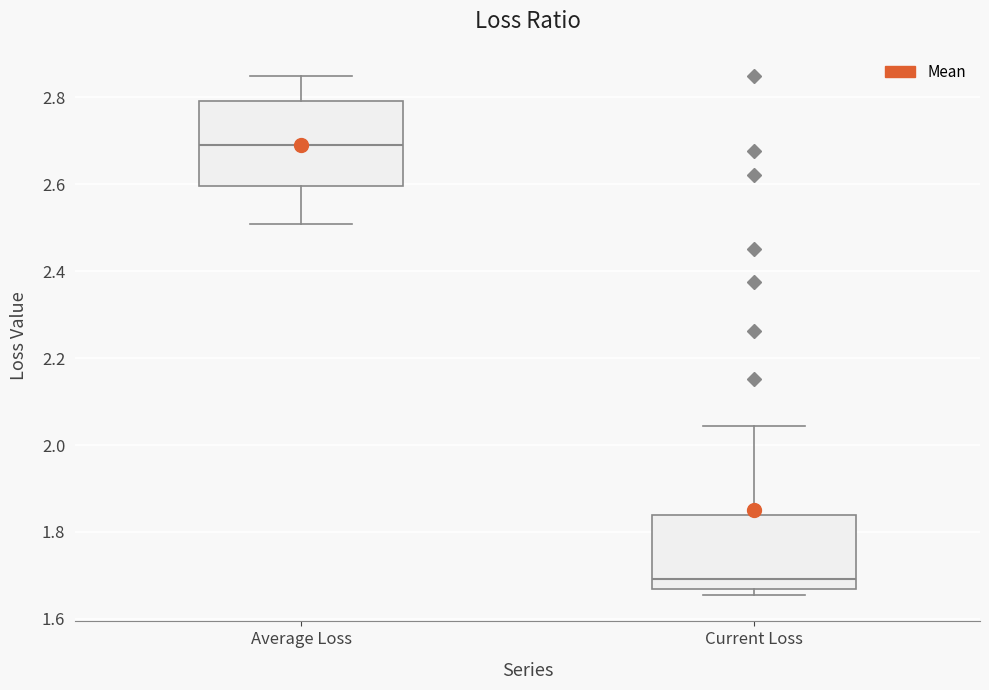

Reading left to right, transcribe this box plot: for each box, give where its median line is, the range the box spans, and where its two whiskers end, as read against the y-axis. The values are not printed on the chart, so give them approximately, as read against the axis.

Average Loss: median 2.68, box 2.60 to 2.80, whiskers 2.50 to 2.84
Current Loss: median 1.70, box 1.66 to 1.84, whiskers 1.66 (just below the box's lower edge) to 2.04